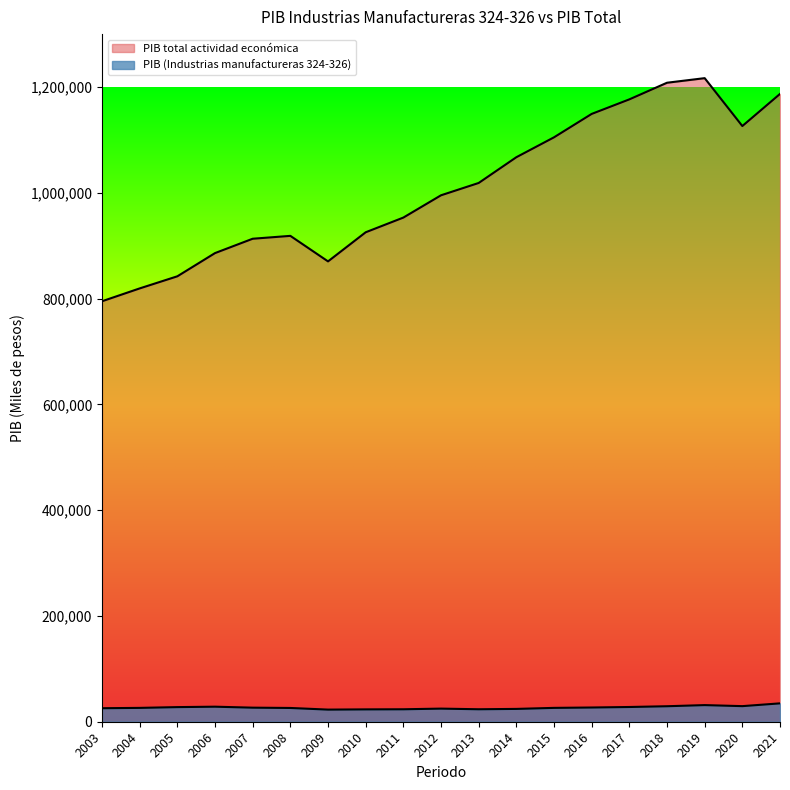

What are all the series names shown in the legend?

PIB (Industrias manufactureras 324-326), PIB total actividad económica